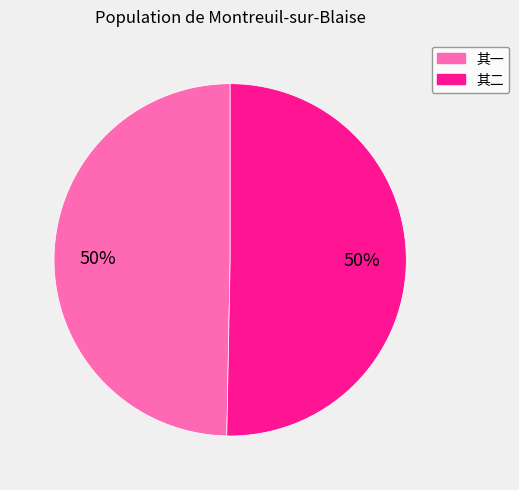

To the nearest percent, what is the average slice percentage?

50%